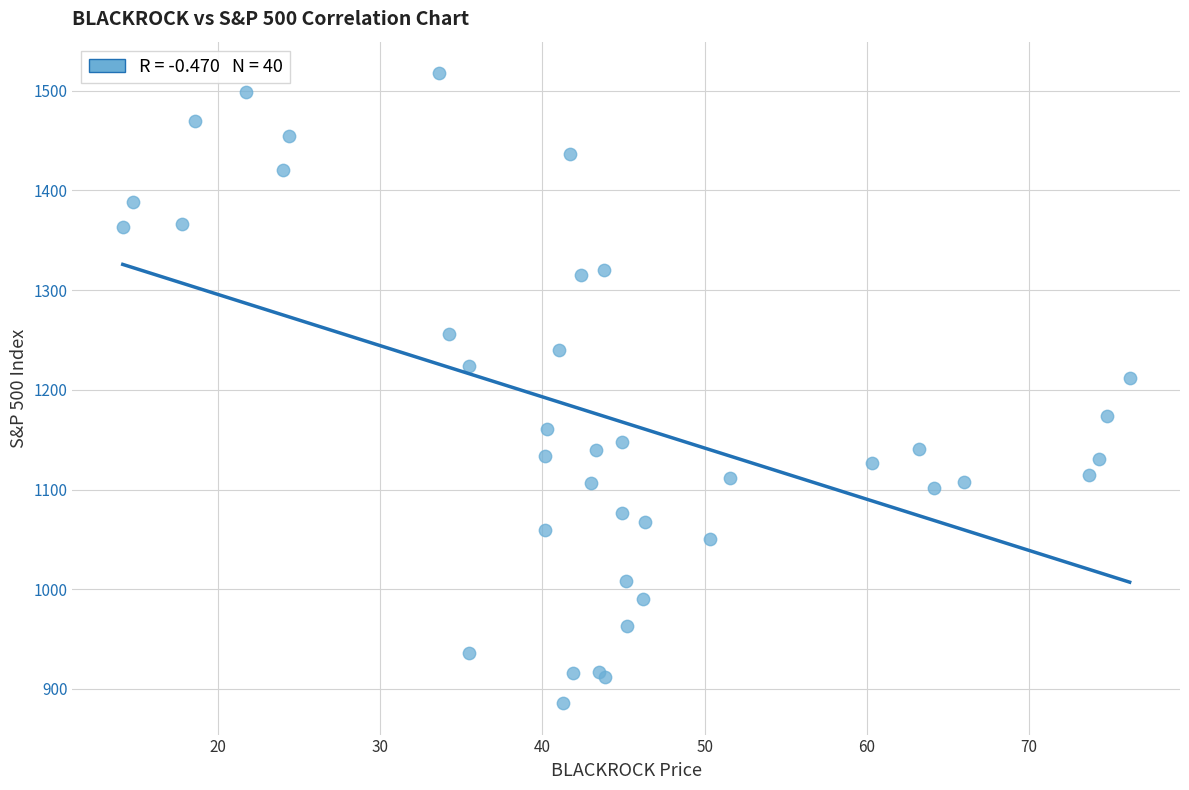

What Y value in the scatter plot is closest to 1201?

1211.9